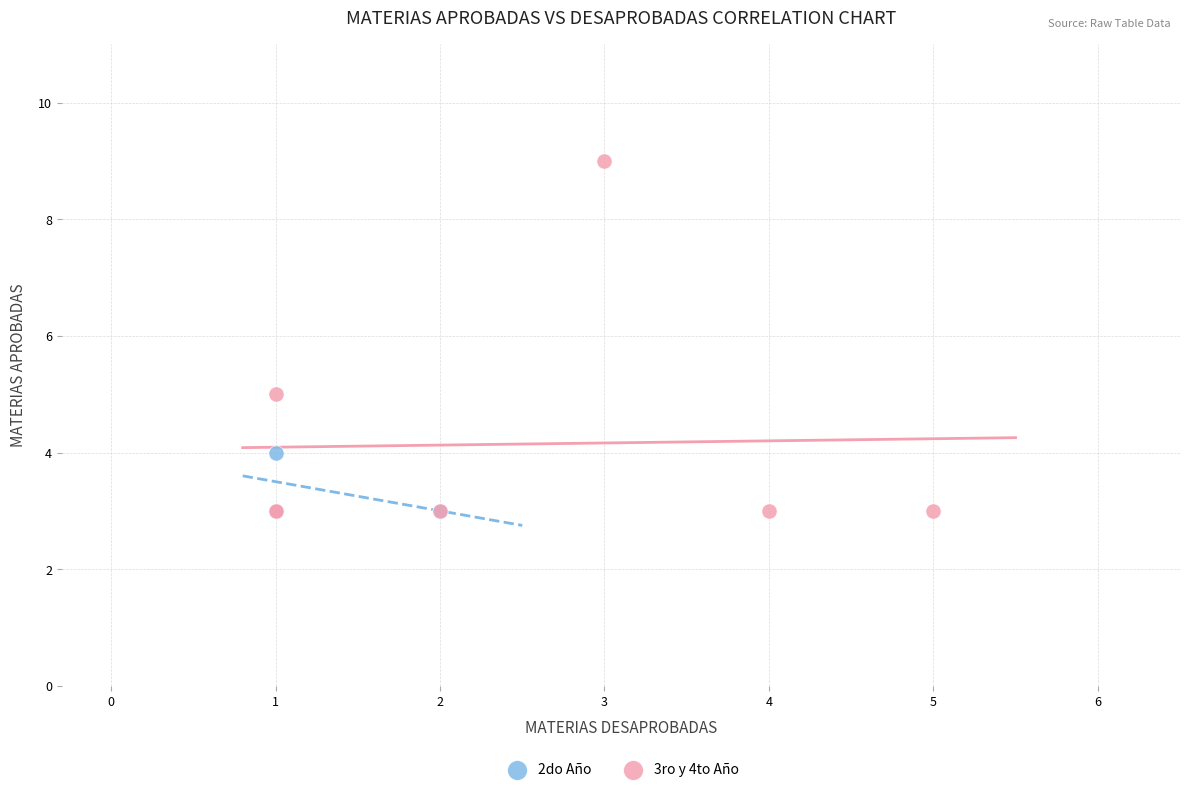

Which series has the largest Y range (max minus min)?

3ro y 4to Año